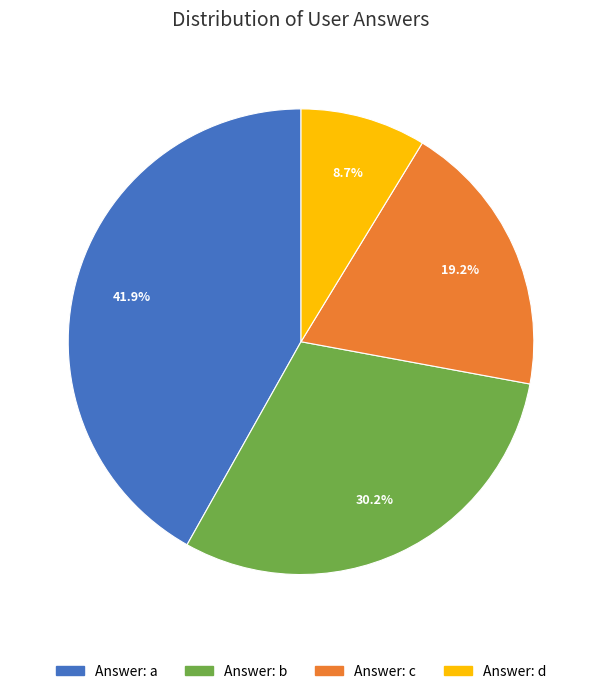

To the nearest percent, what is the average slice percentage?

25%